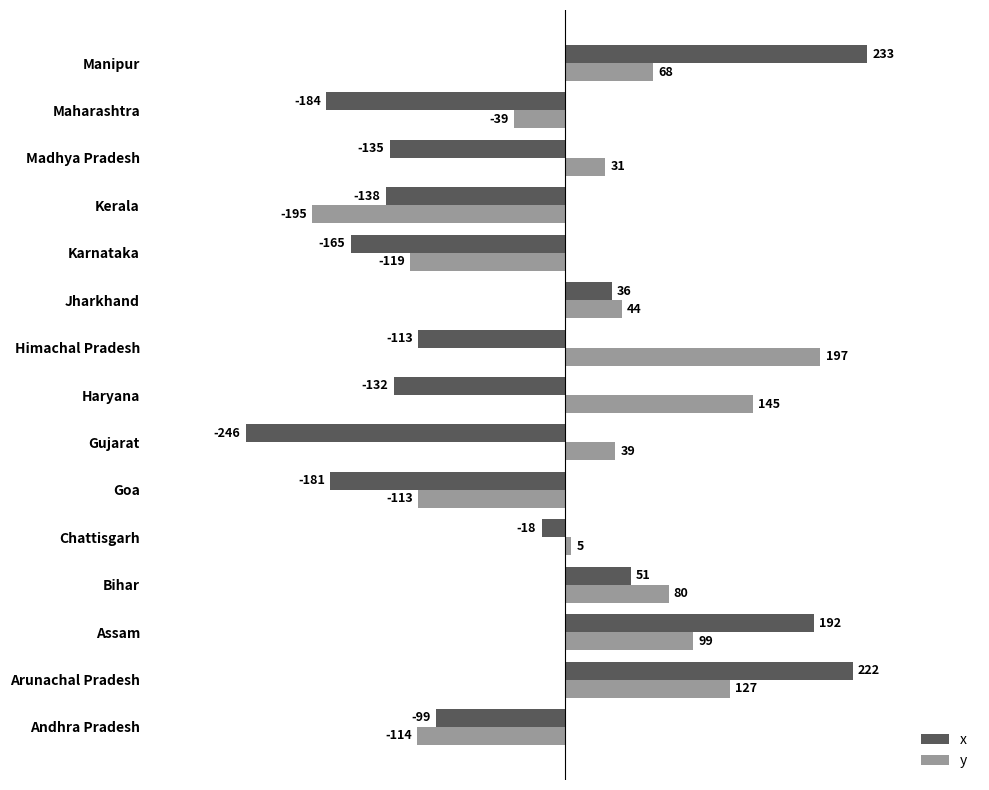

Count the number of categories in the chart.

15